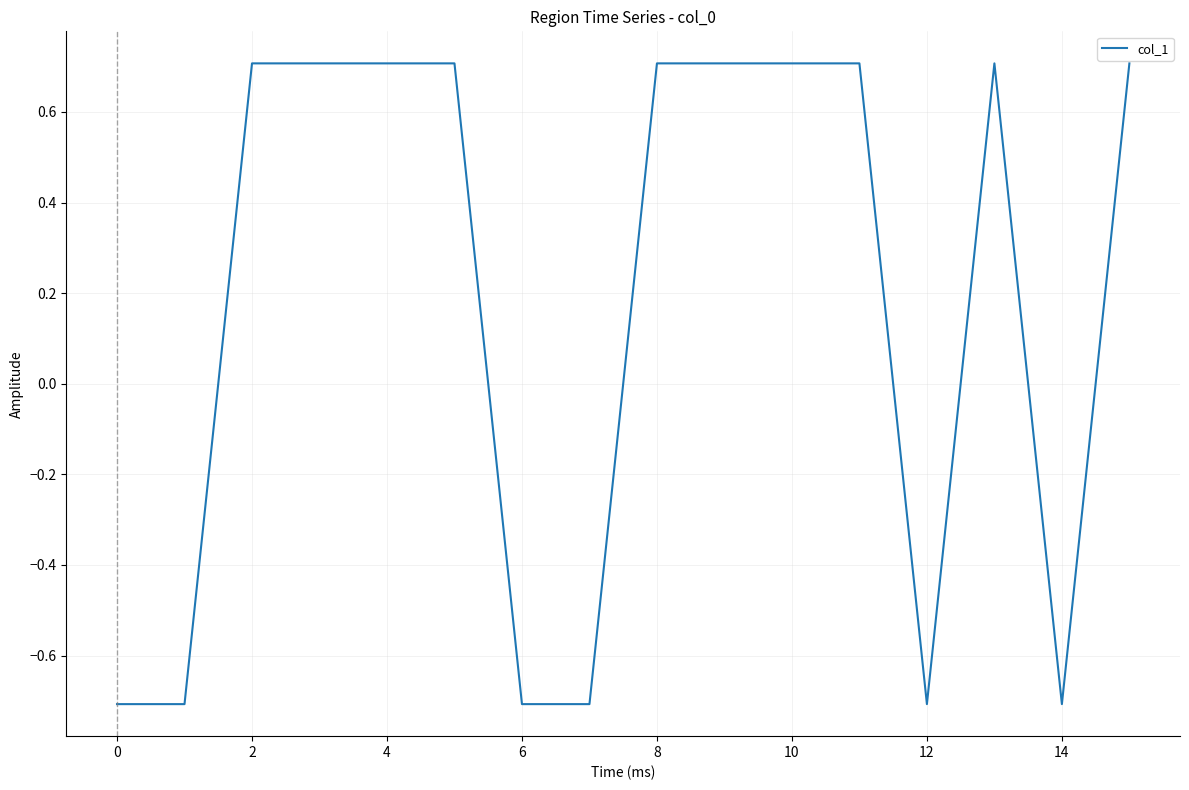

Reading right to left, extract all data points from this chart.

0.7	-0.7	0.7	-0.7	0.7	0.7	0.7	0.7	-0.7	-0.7	0.7	0.7	0.7	0.7	-0.7	-0.7